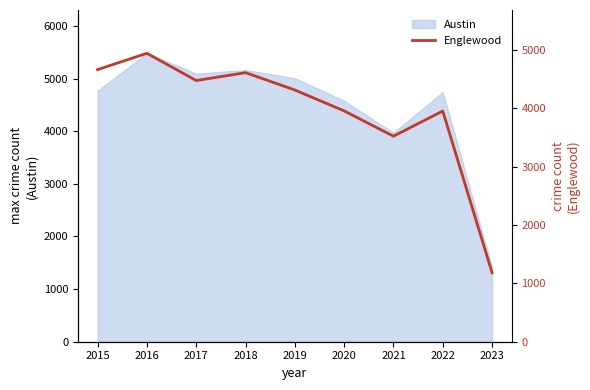

Is it true that the value at 2017 is 2879?

False